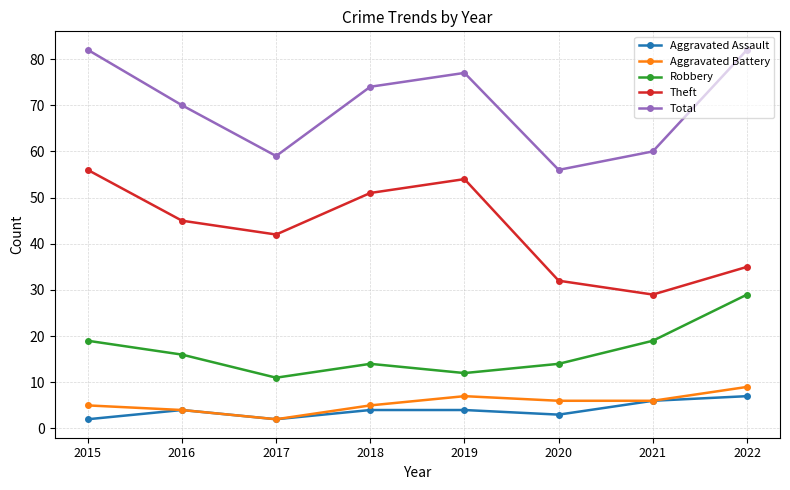

The value of Theft at 2017 is 23. True or false?

False